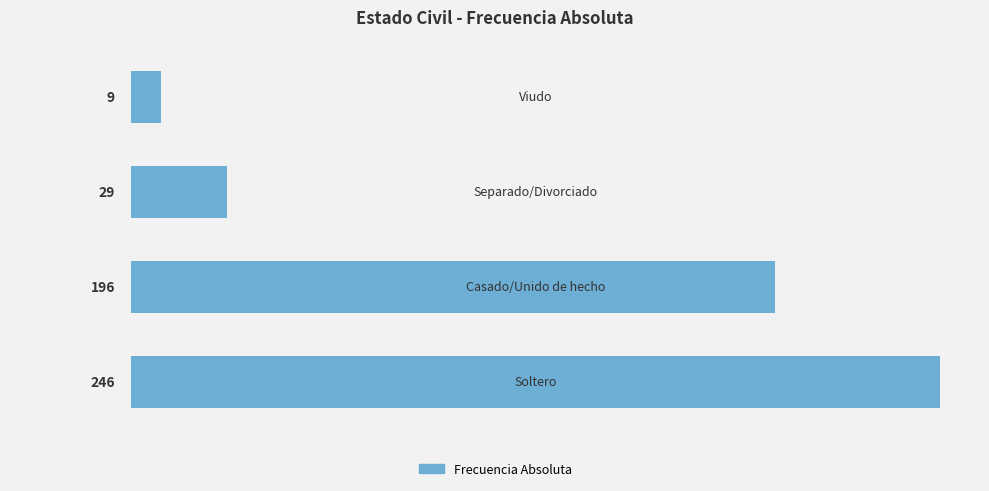

What is the difference between the second highest and minimum values?

187